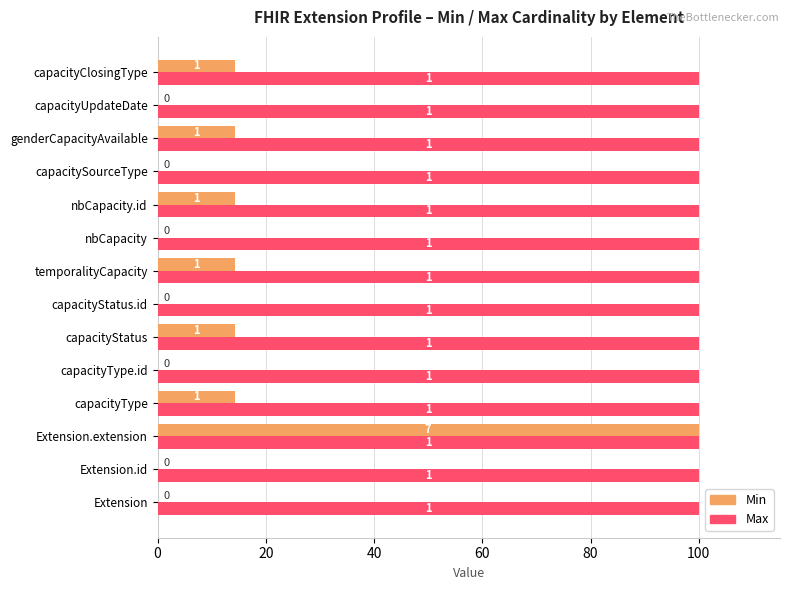

What are all the series names shown in the legend?

Min, Max